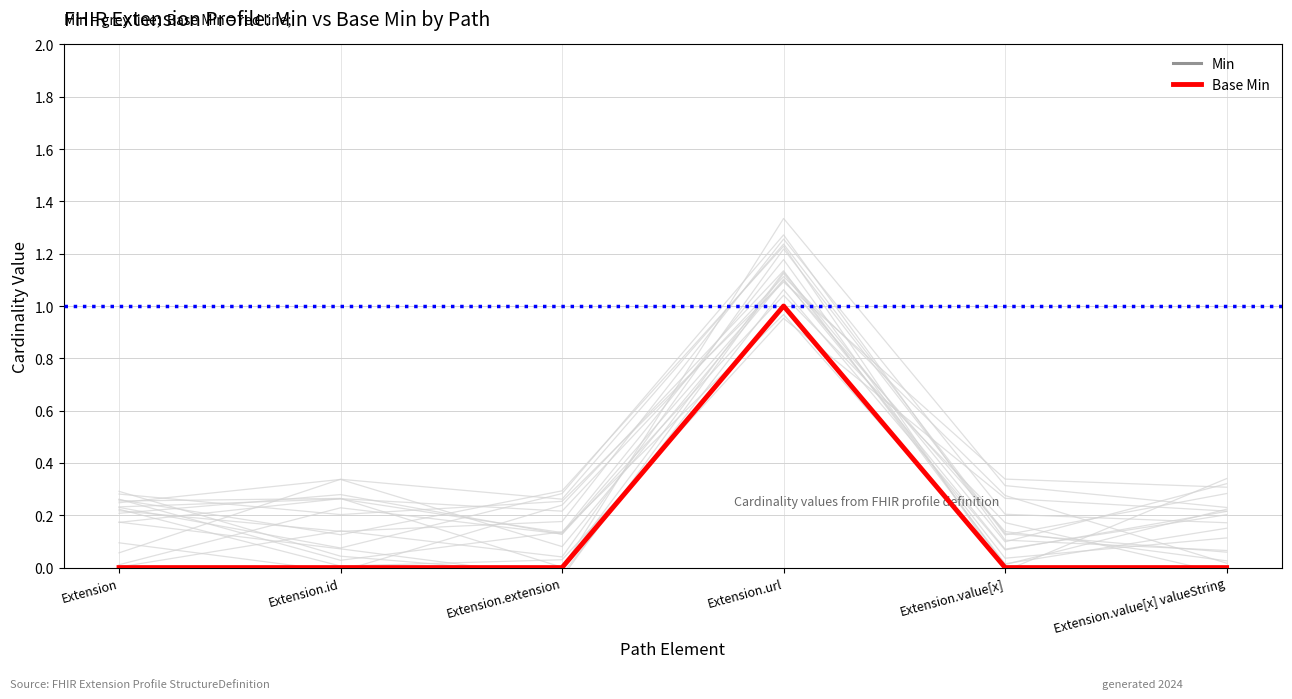

Which series has the largest total across all categories?

Min